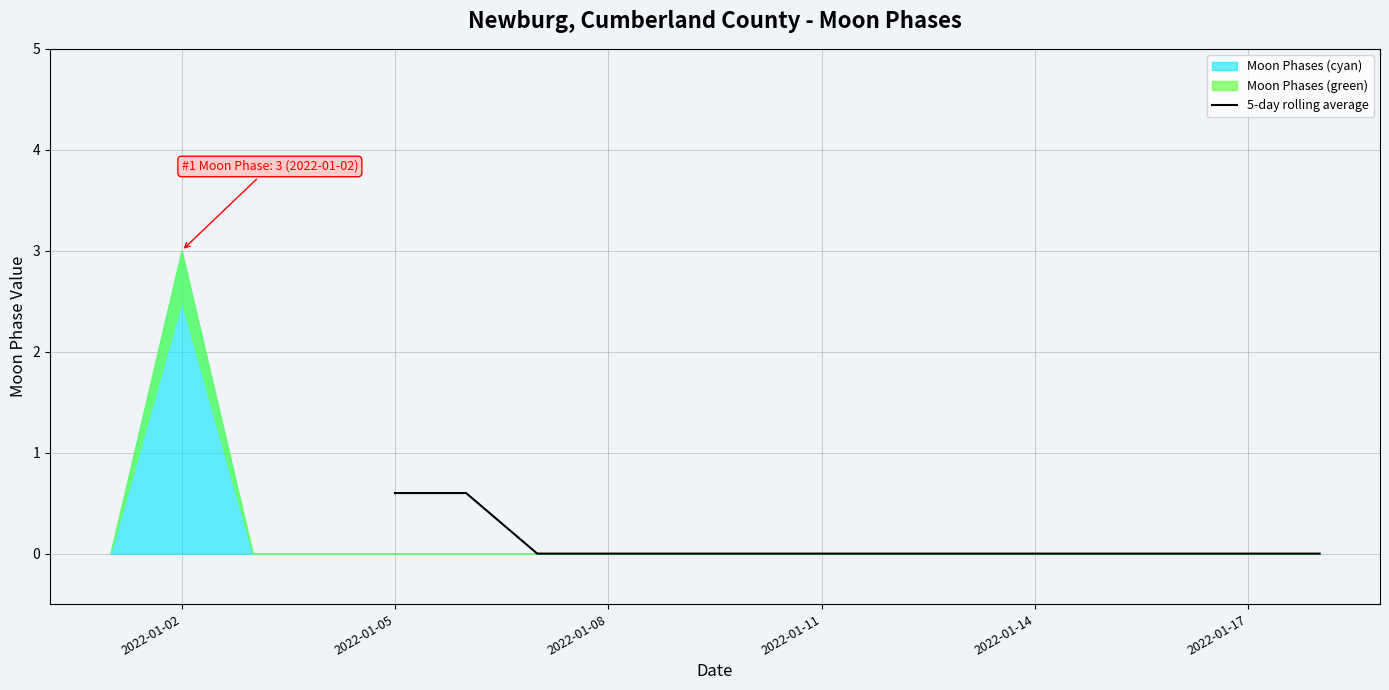

What is the highest value of the 5-day rolling average series?

0.6